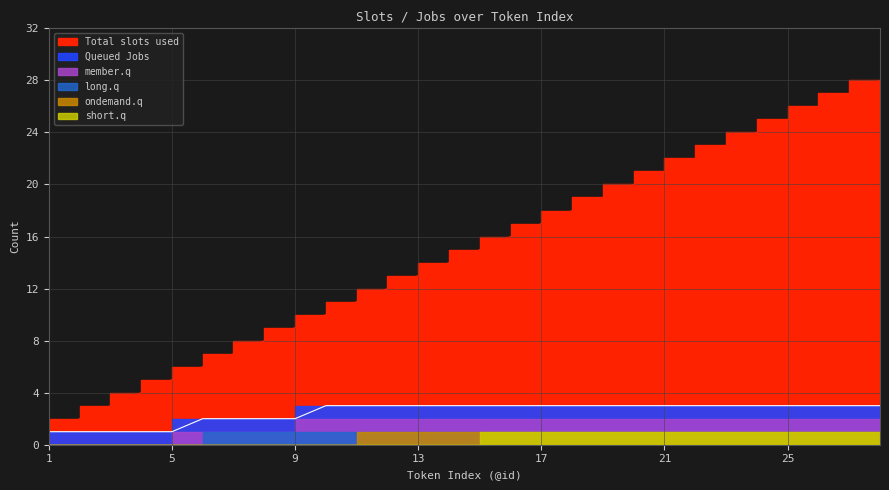

What is the highest value of the short.q series?

1